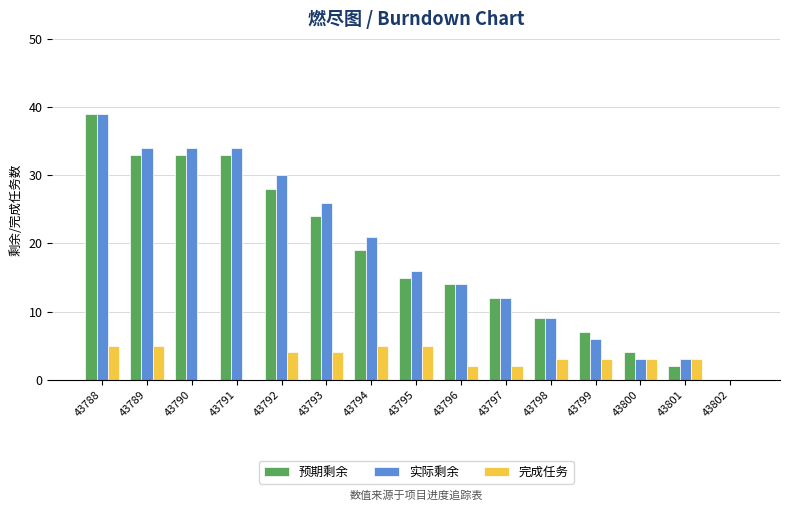

What is the greatest value displayed?

39